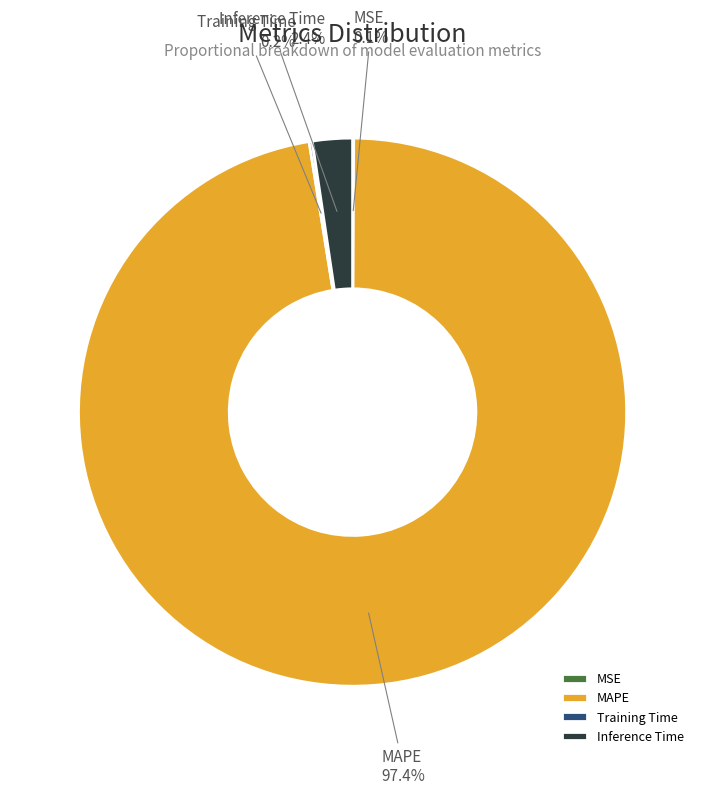

Is it true that MAPE is 97% of the pie?

True